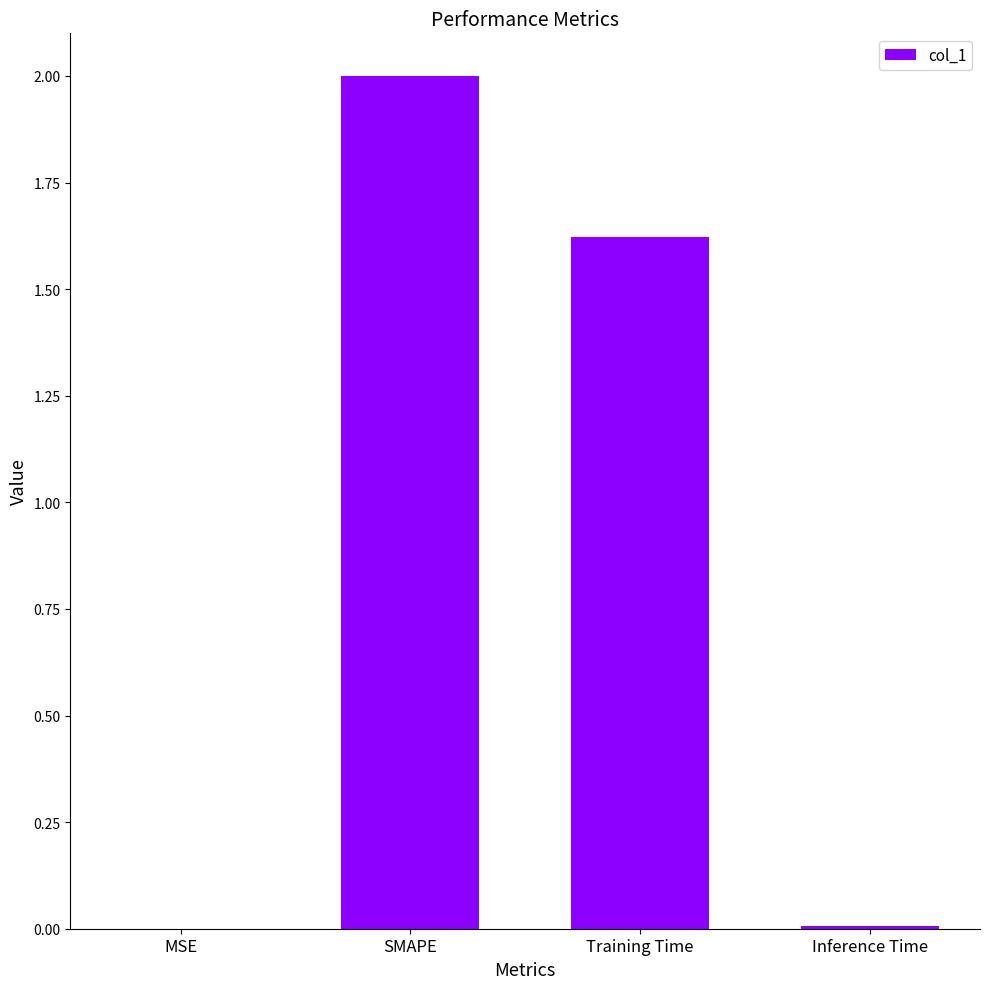

The value at SMAPE is 3.1. True or false?

False